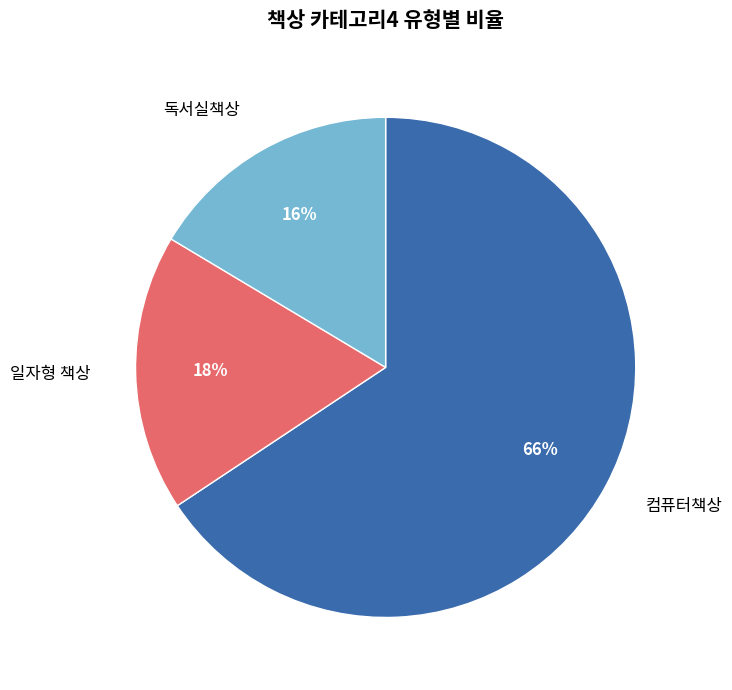

Which has a higher value, 독서실책상 or 일자형 책상?

일자형 책상